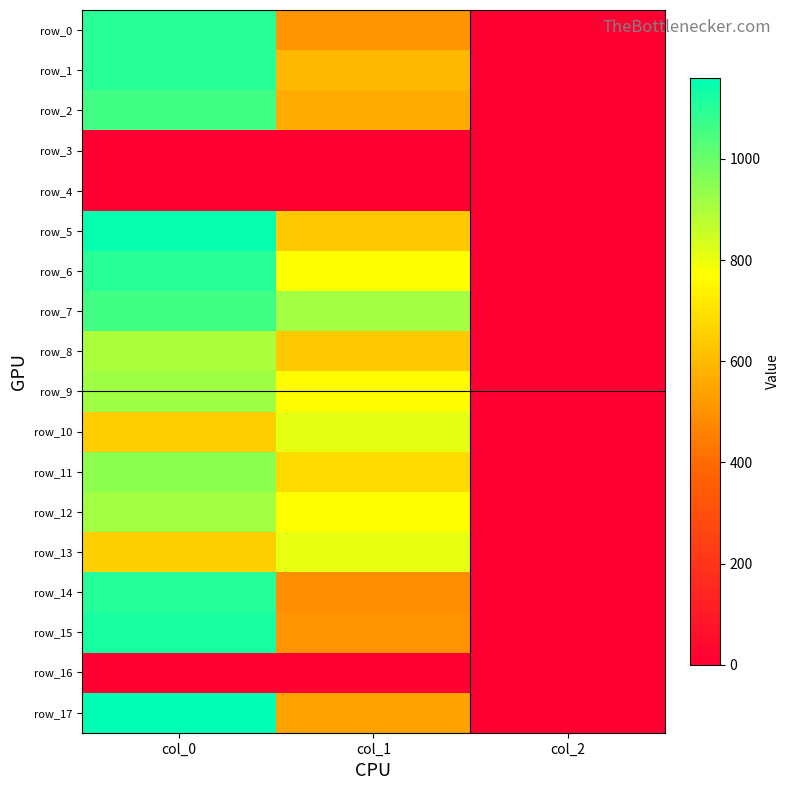

Is the value of row_4 at col_1 greater than the value of row_13 at col_1?

No